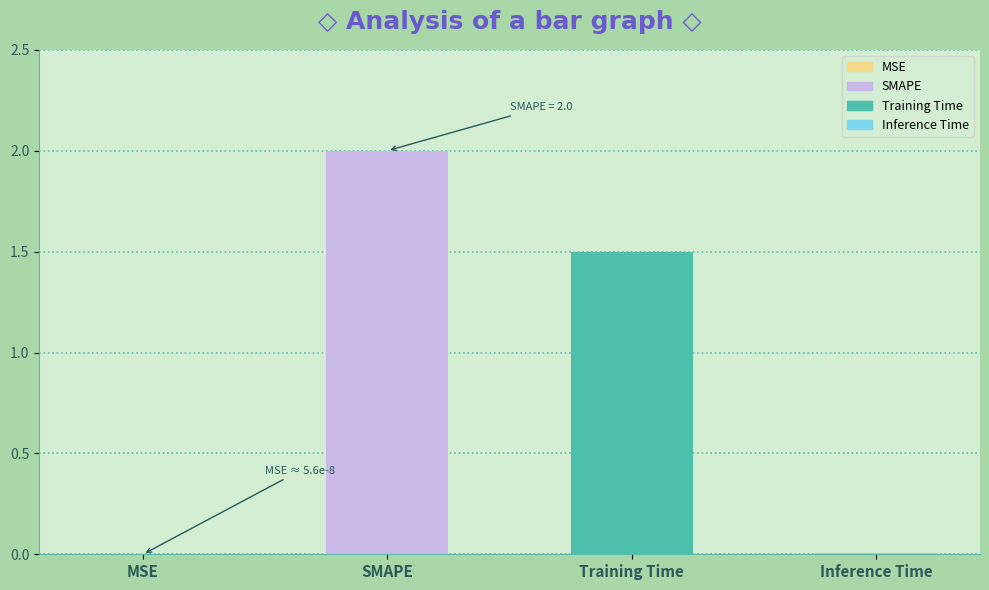

What is the maximum value shown in the chart?

2.0